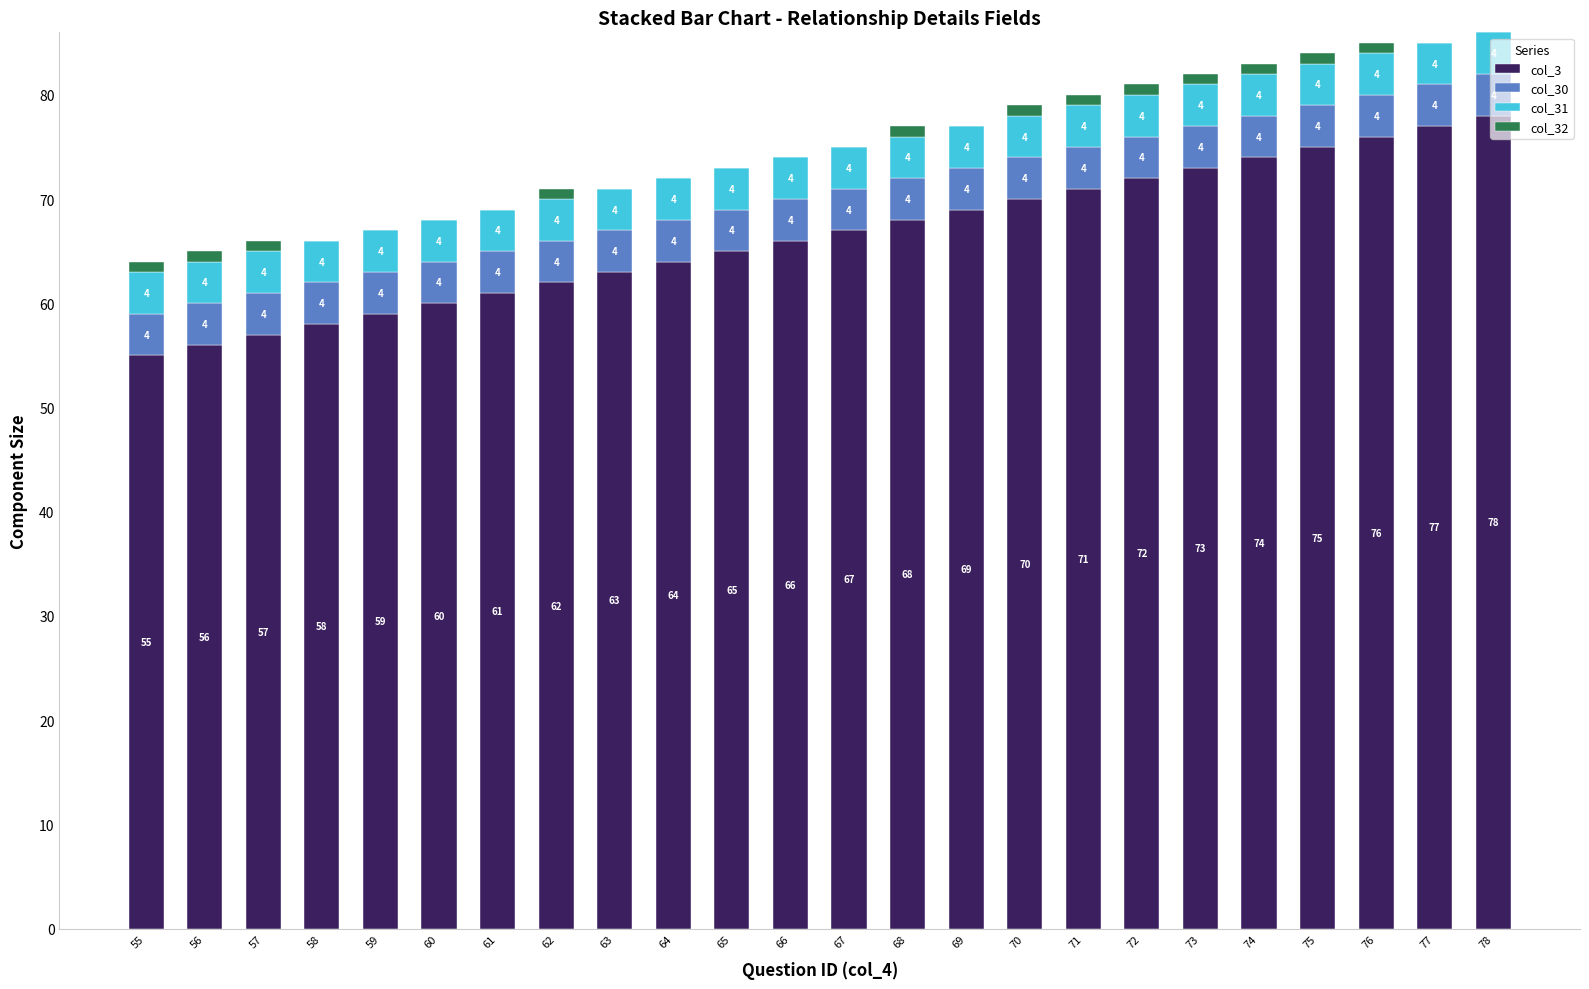

At which category is the sum across all series the highest?

78